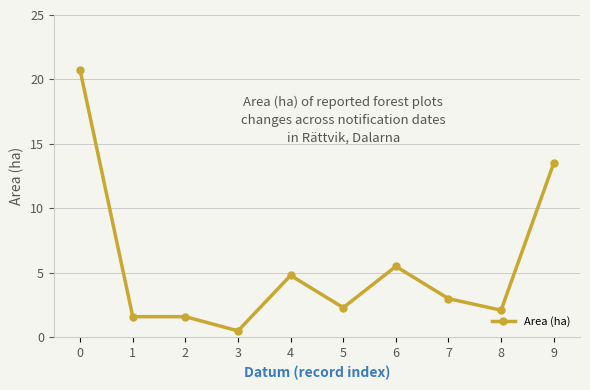

What is the change in value from 0 to 9?

-7.2